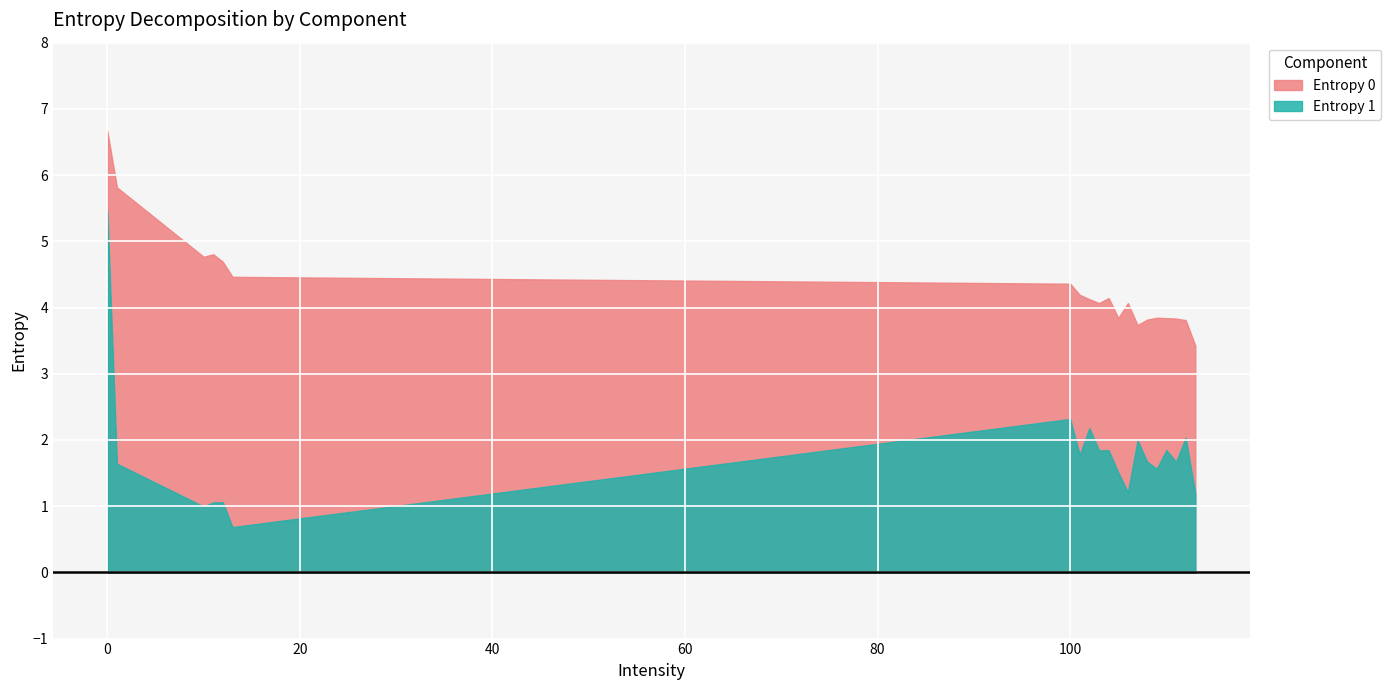

Which series has the widest spread of values?

Entropy 1